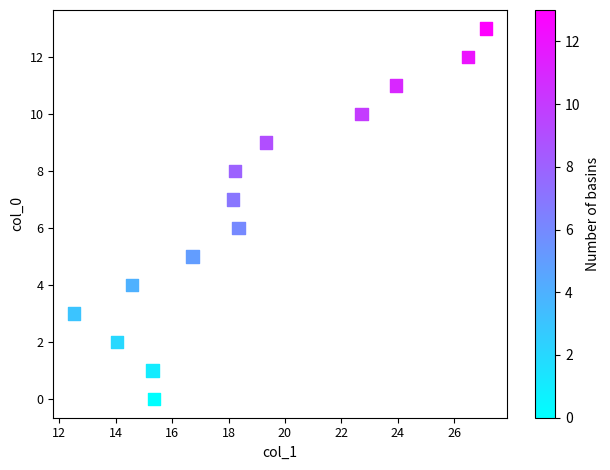

What is the range of Y values (max minus min)?

13